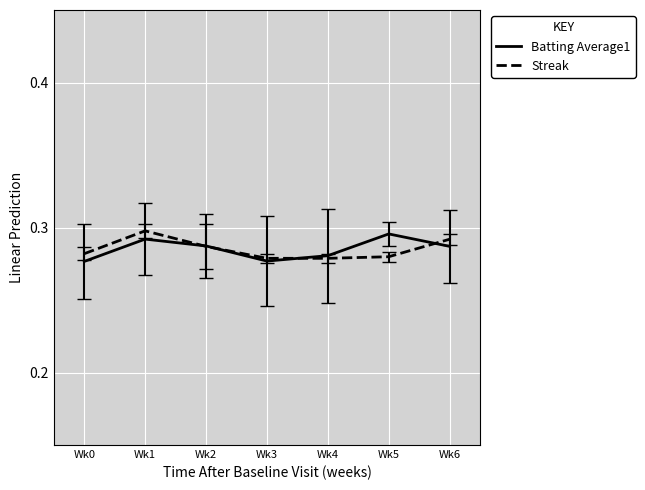

Count the Streak values in the range 0 to 1.

7